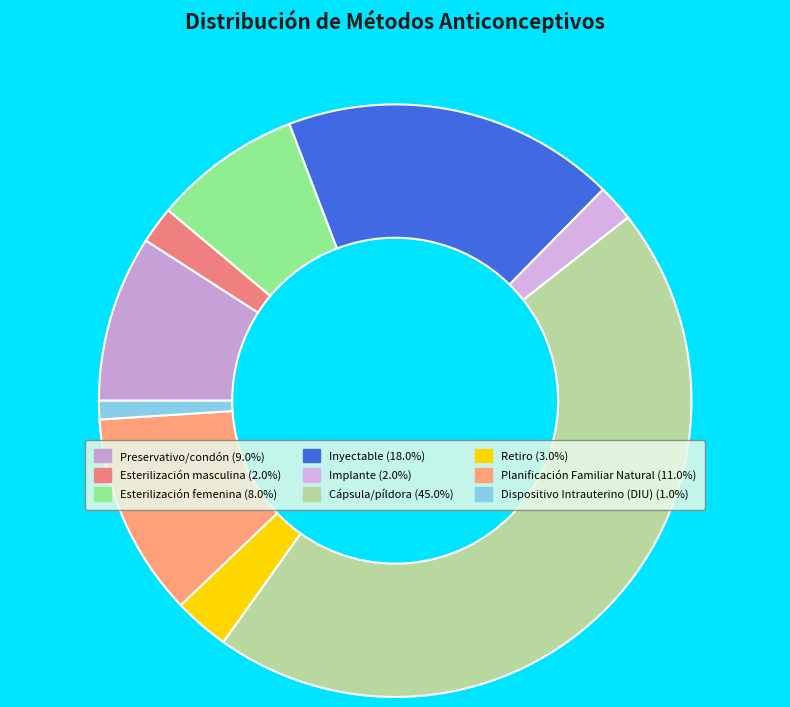

Count the number of slices in the pie.

9